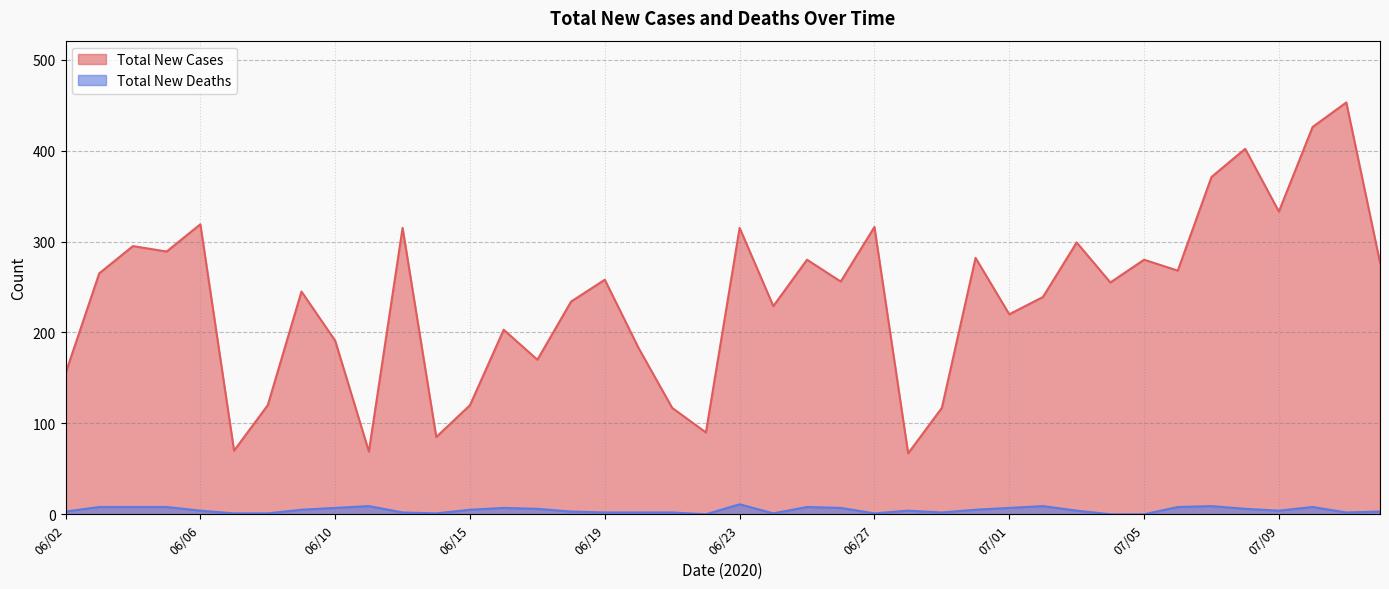

Where is Total New Cases nearest to the value 260?

06/19